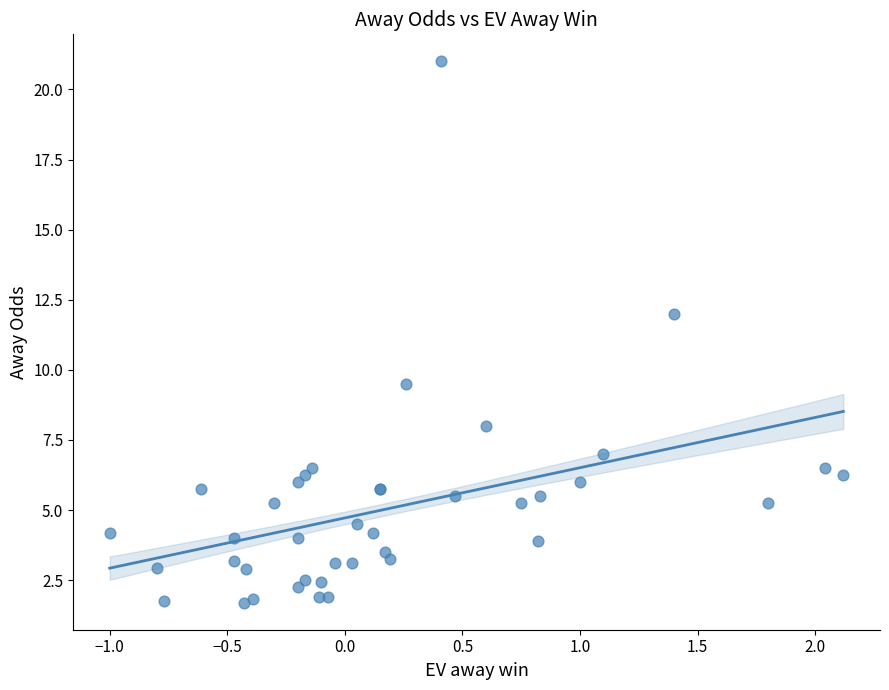

What Y value in the scatter plot is closest to 11?

12.0